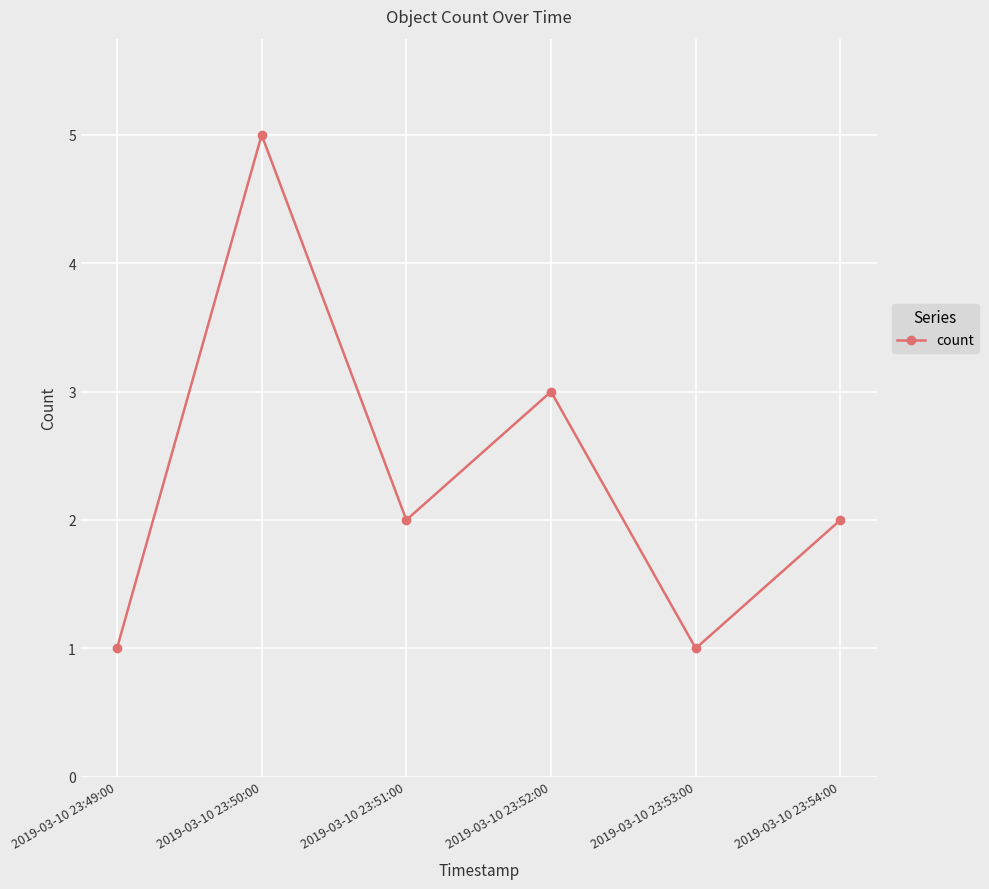

The value at 2019-03-10 23:53:00 is 0. True or false?

False